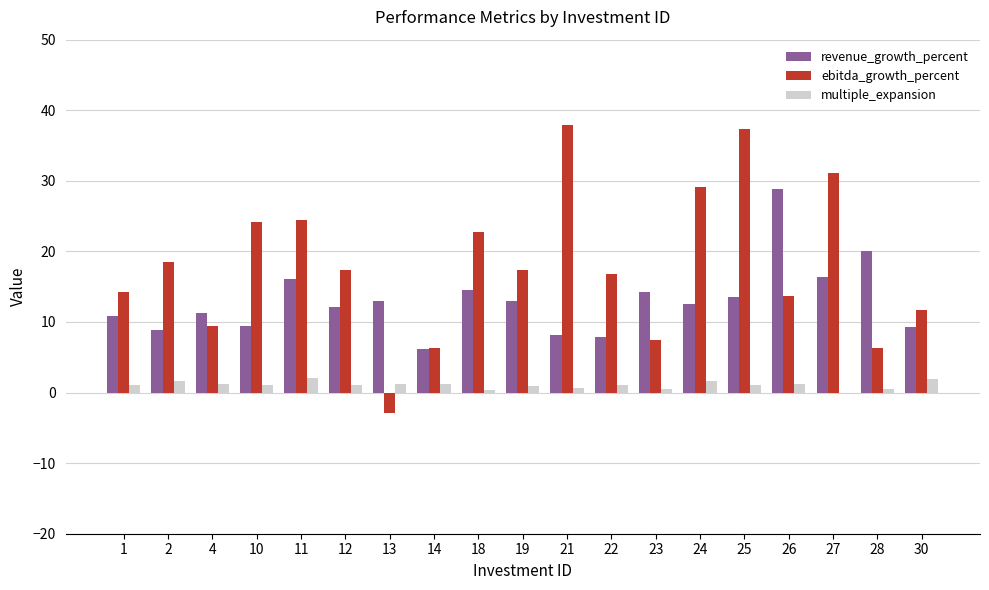

What is the greatest value displayed?

37.8